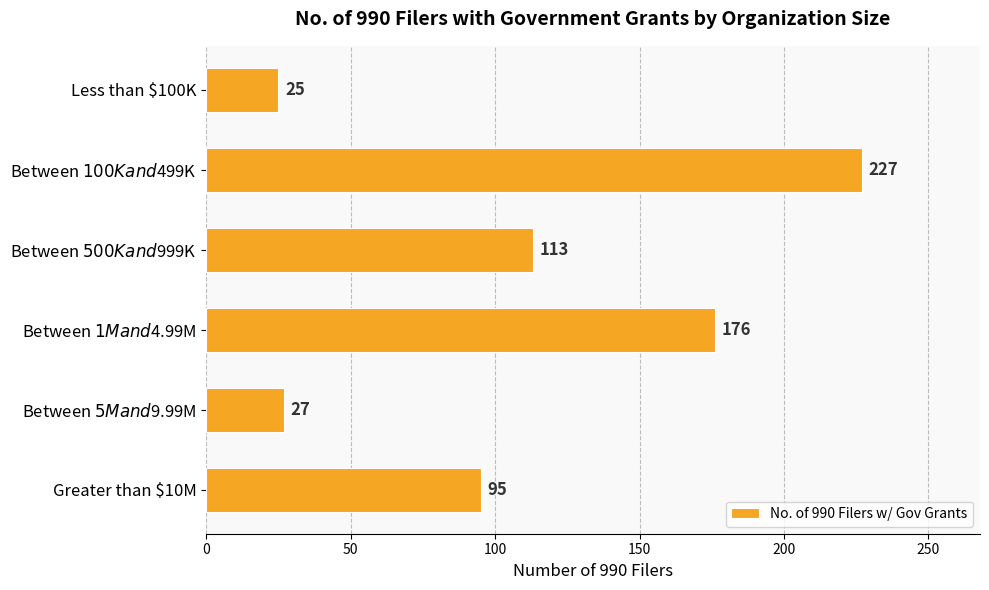

What is the difference between the maximum and minimum values?

202